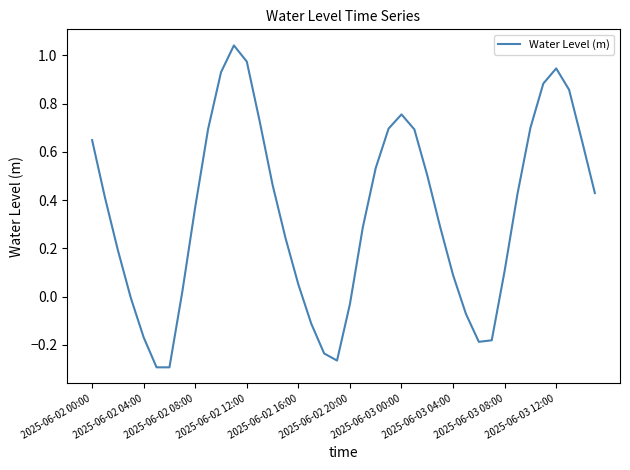

What is the difference between the maximum and minimum values?

1.3